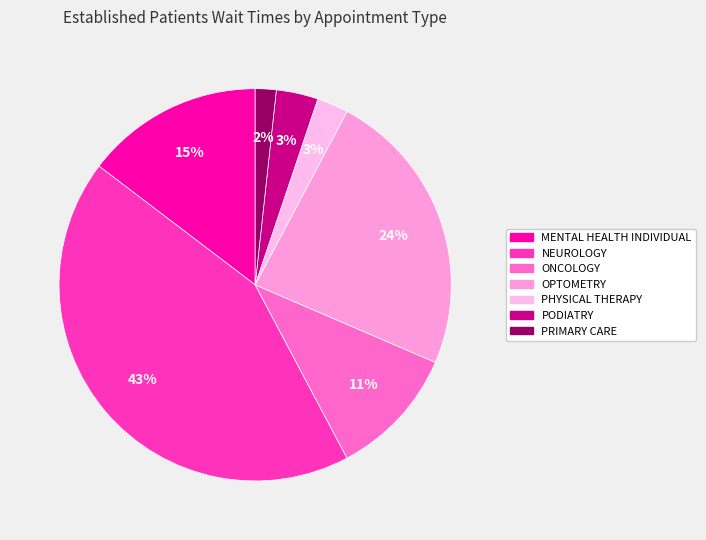

To the nearest percent, what is the average slice percentage?

14%